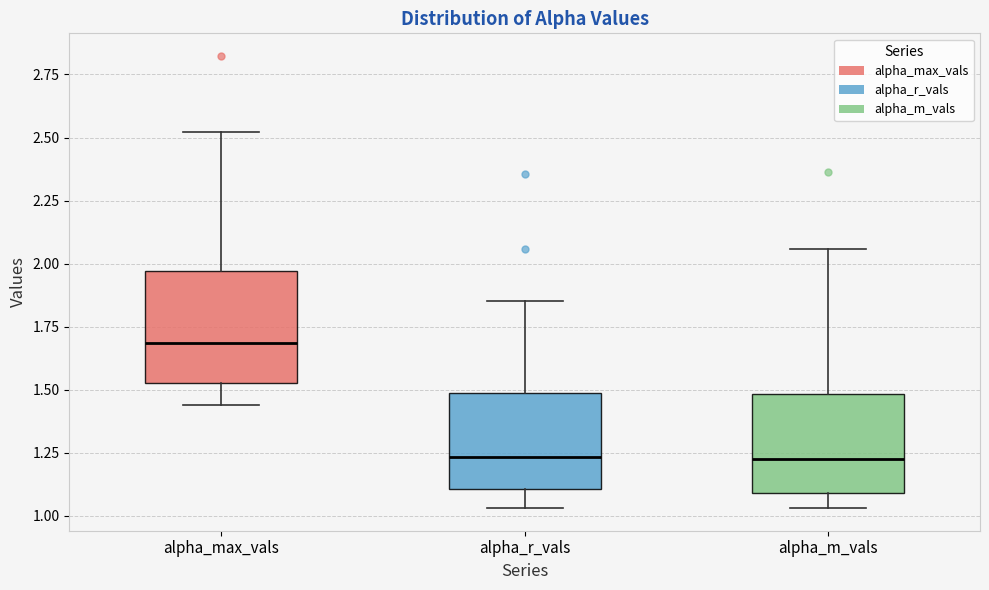

Reading left to right, transcribe this box plot: for each box, give where its median line is, the range the box spans, and where its two whiskers end, as read against the y-axis. The values are not printed on the chart, so give them approximately, as read against the axis.

alpha_max_vals: median 1.70, box 1.55 to 1.95, whiskers 1.45 to 2.50
alpha_r_vals: median 1.25, box 1.10 to 1.50, whiskers 1.05 to 1.85
alpha_m_vals: median 1.20, box 1.10 to 1.50, whiskers 1.05 to 2.05